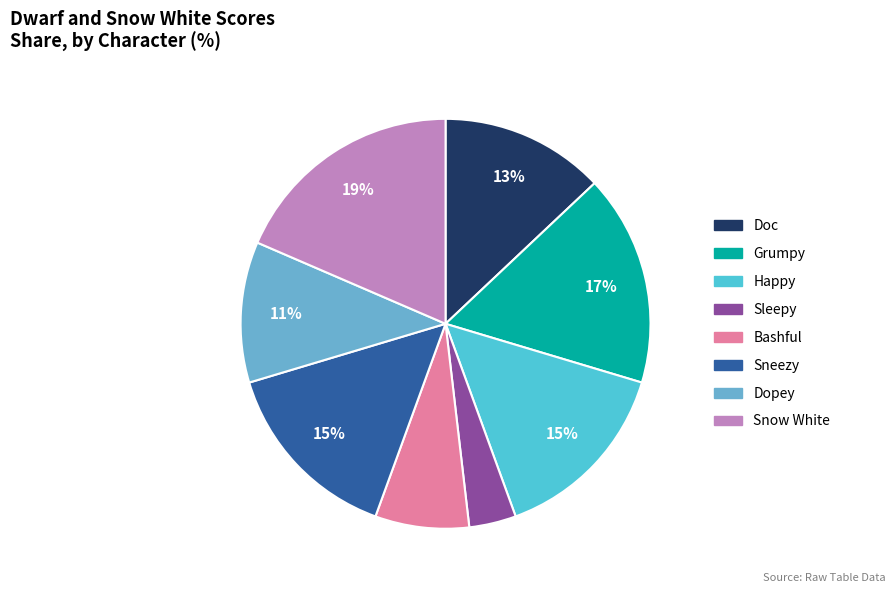

How many slices are in this pie chart?

8